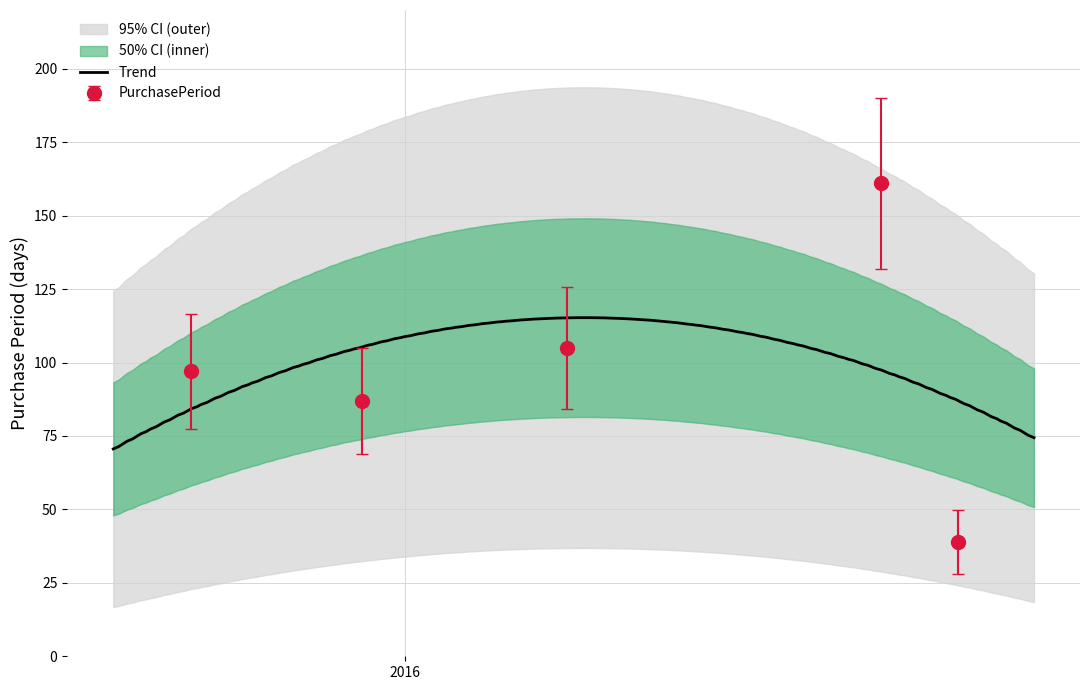

Rank the categories by value from highest to lowest.

2016-09-01, 2016-03-24, 2015-09-14, 2015-12-10, 2016-10-10